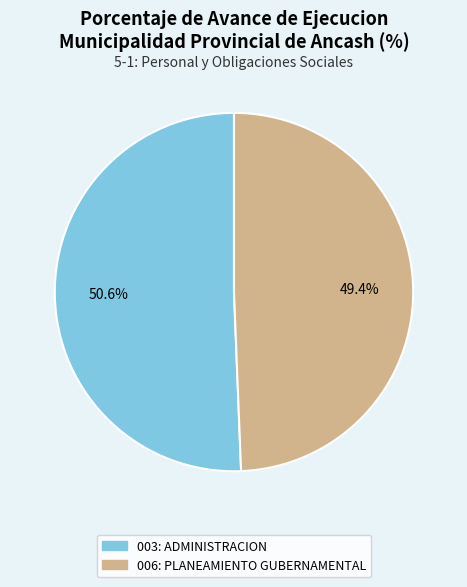

Combined, what portion of the pie is 006: PLANEAMIENTO GUBERNAMENTAL and 003: ADMINISTRACION?

100.0%